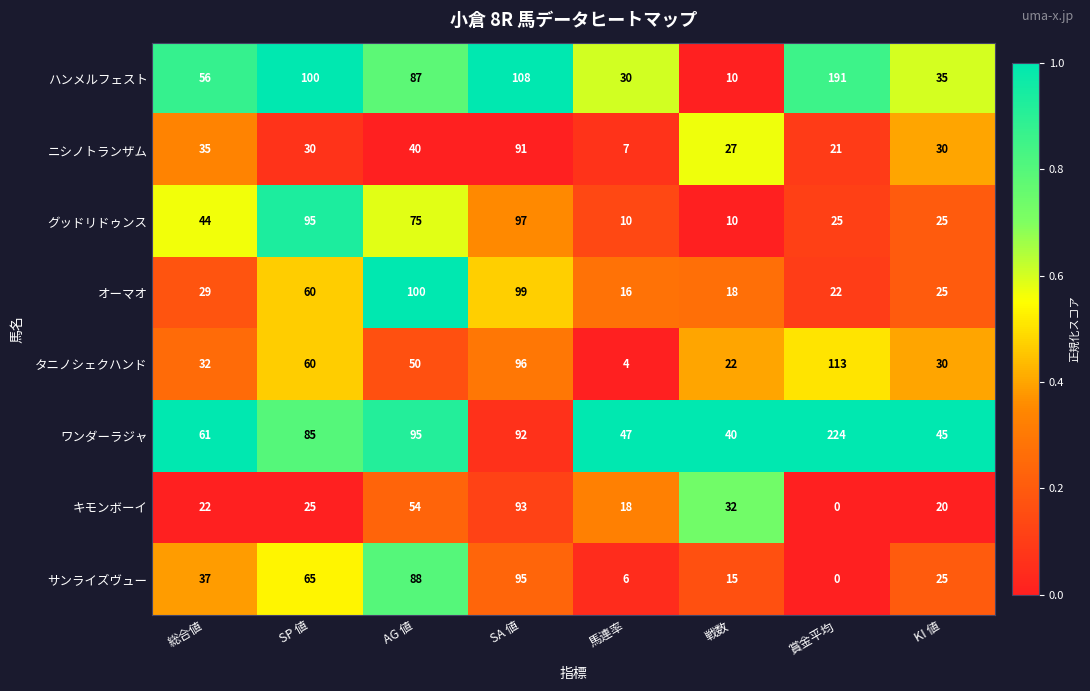

Which series has the largest total across all categories?

ワンダーラジャ